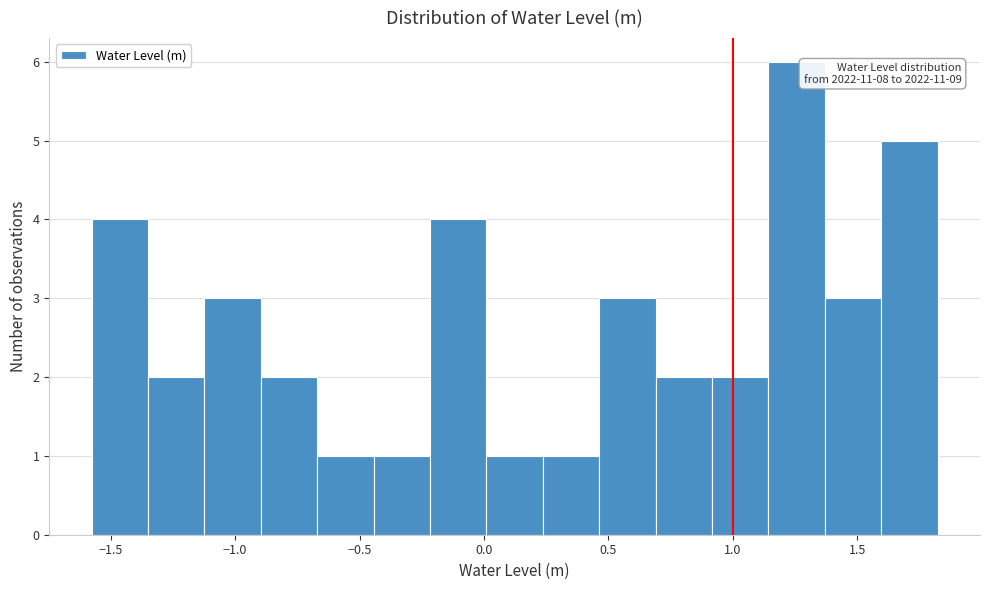

Over which range of the x-axis is the bar tallest?

1.15 to 1.35